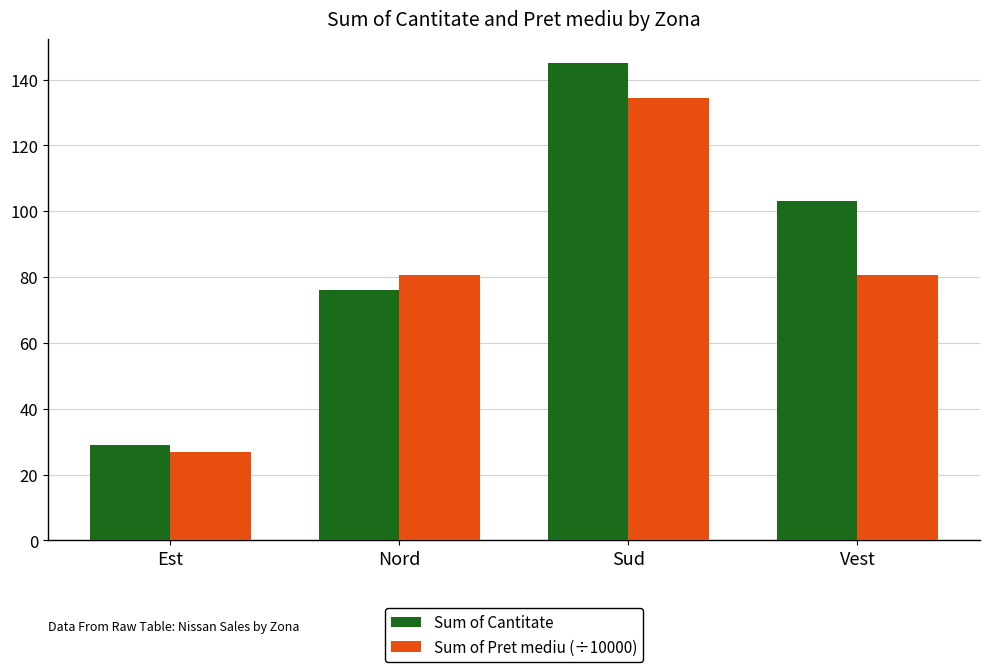

Reading left to right, list all the values displayed in this chart.

Sum of Cantitate: Est=29.0	Nord=76.0	Sud=145.0	Vest=103.0
Sum of Pret mediu (÷10000): Est=26.9	Nord=80.7	Sud=134.5	Vest=80.7